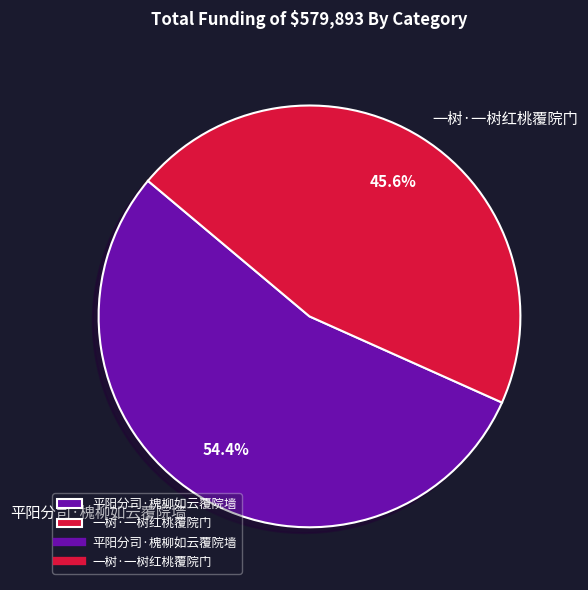

What is the total percentage of 一树·一树红桃覆院门 and 平阳分司·槐柳如云覆院墙?

100.0%